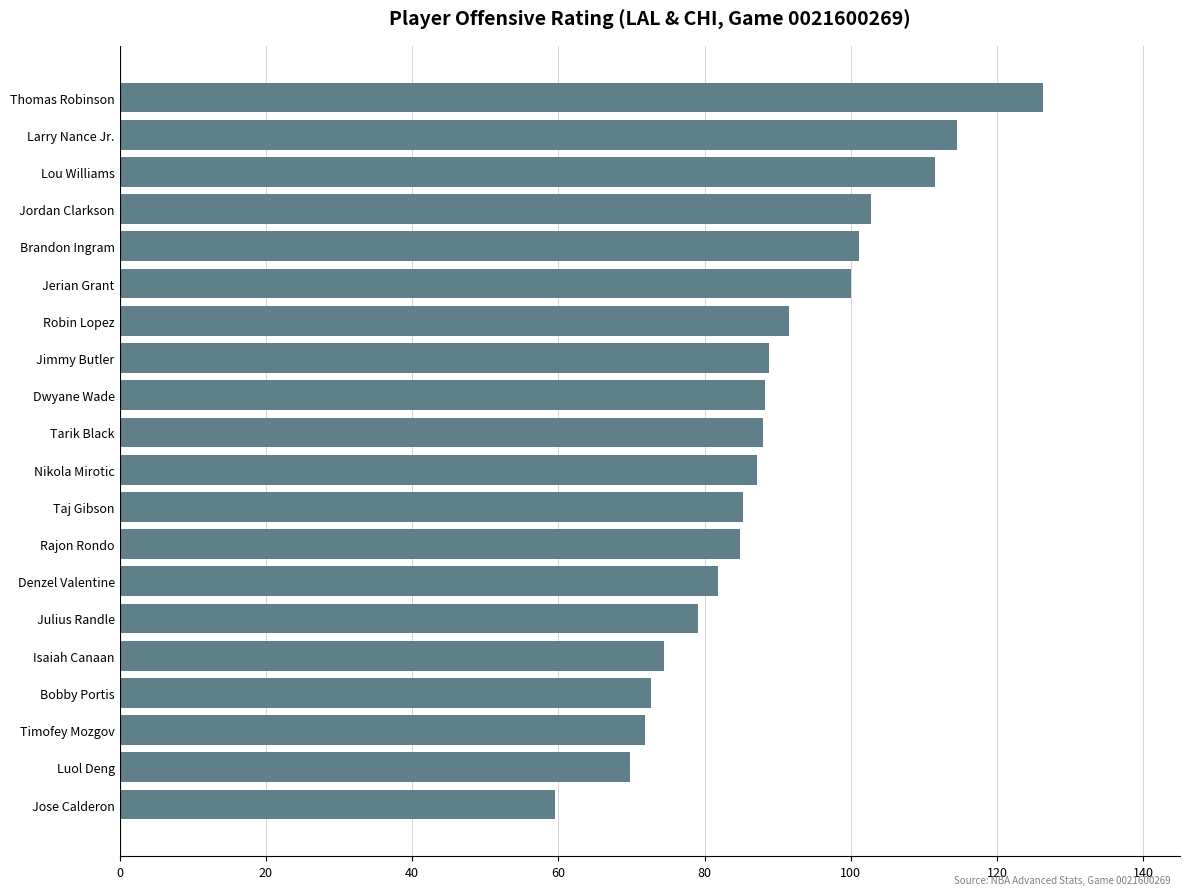

What is the sum of all values?

1779.1